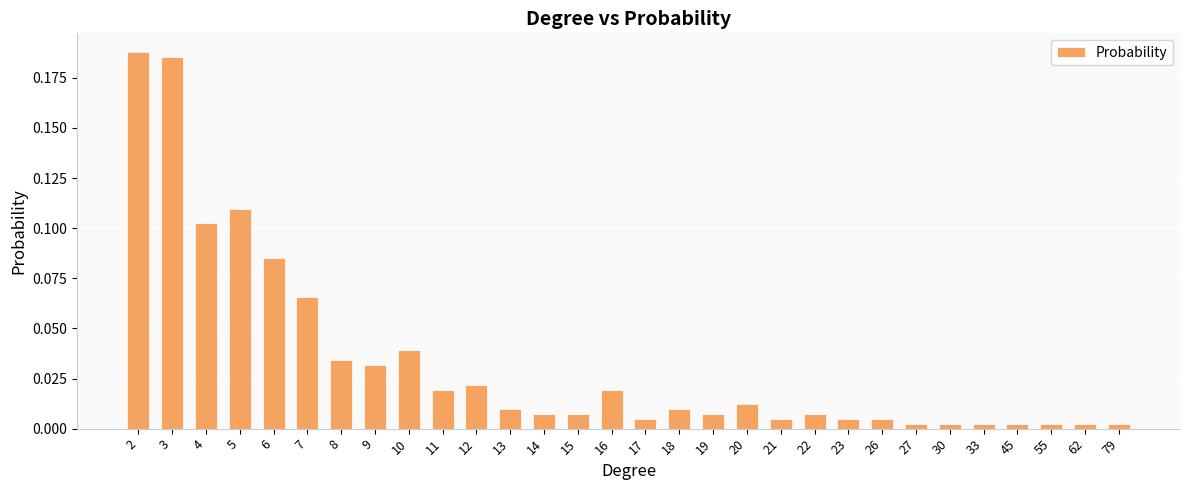

Between 18 and 5, which is larger?

5